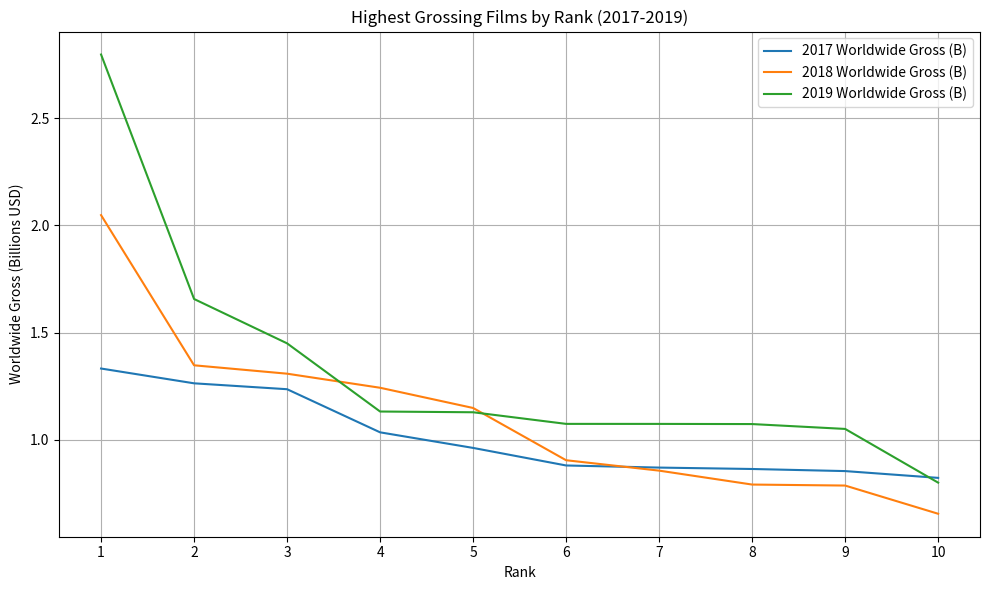

Where is 2018 Worldwide Gross (B) nearest to the value 1?

6